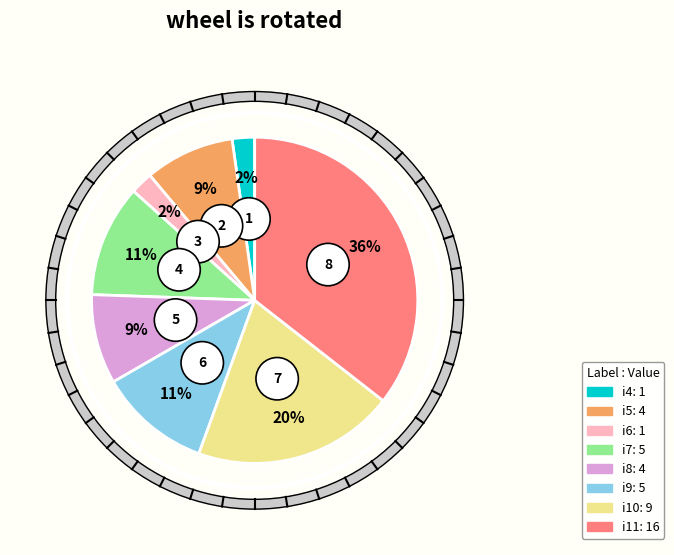

What is the total percentage of i4 and i8?

11.1%